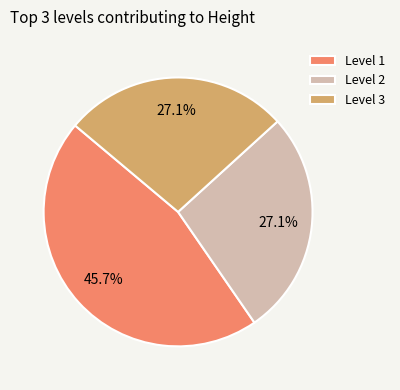

What is the largest slice in the pie chart?

Level 1